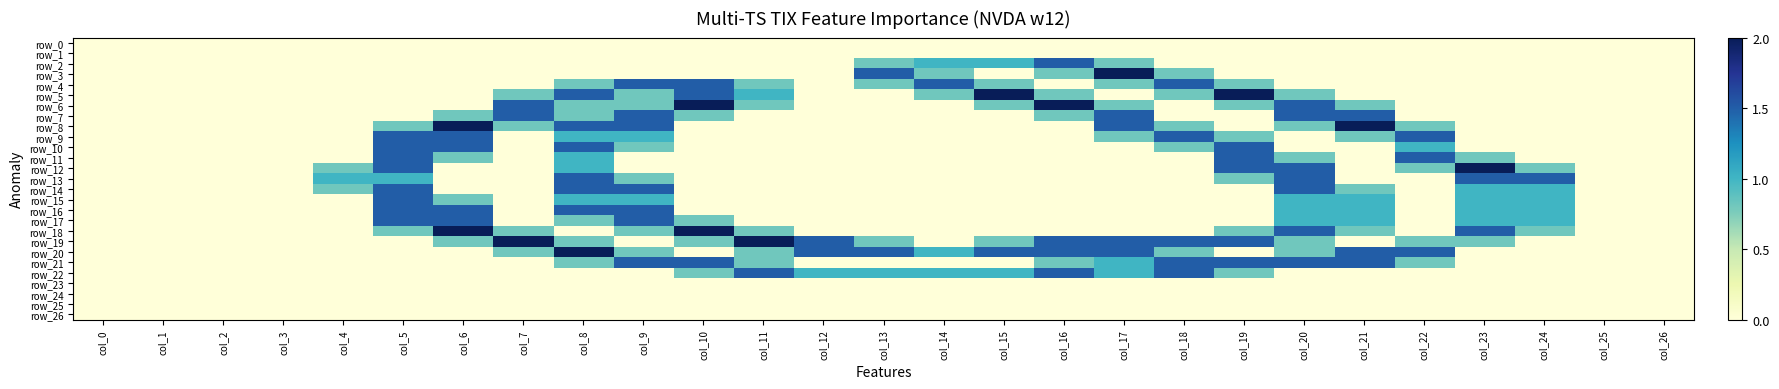

Which series has the largest total across all categories?

row_19